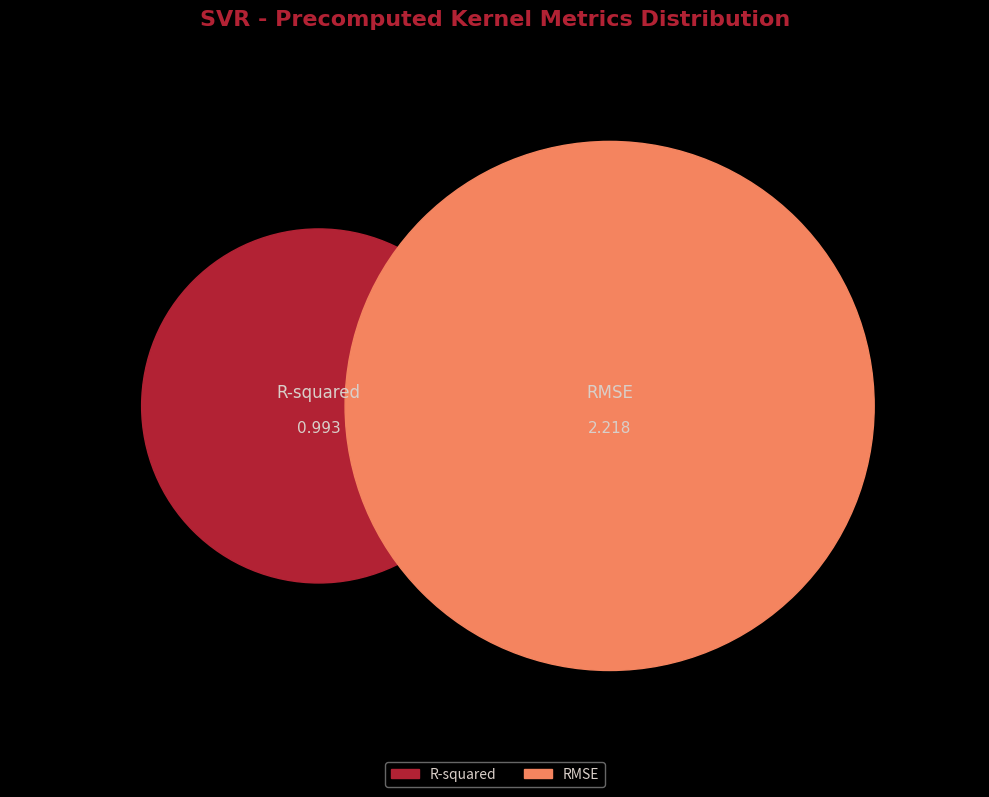

To the nearest percent, what is the difference between the R-squared and RMSE slice percentages?

38%